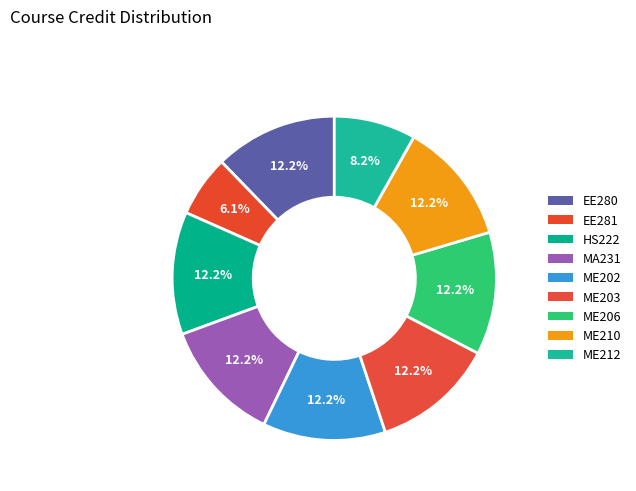

Which slice is the largest?

EE280